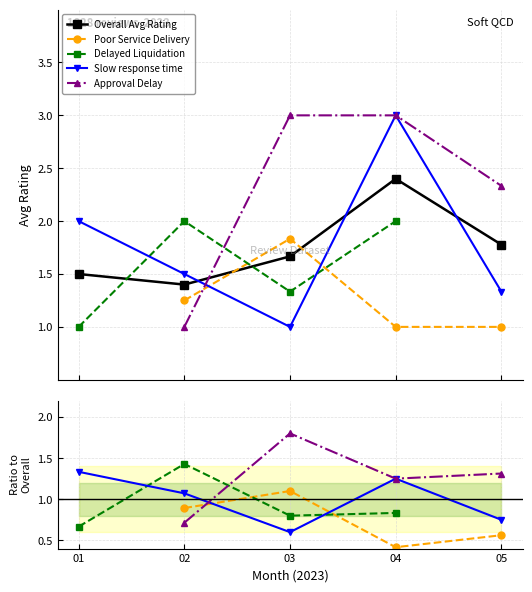

Which label corresponds to the smallest value in the chart?

04